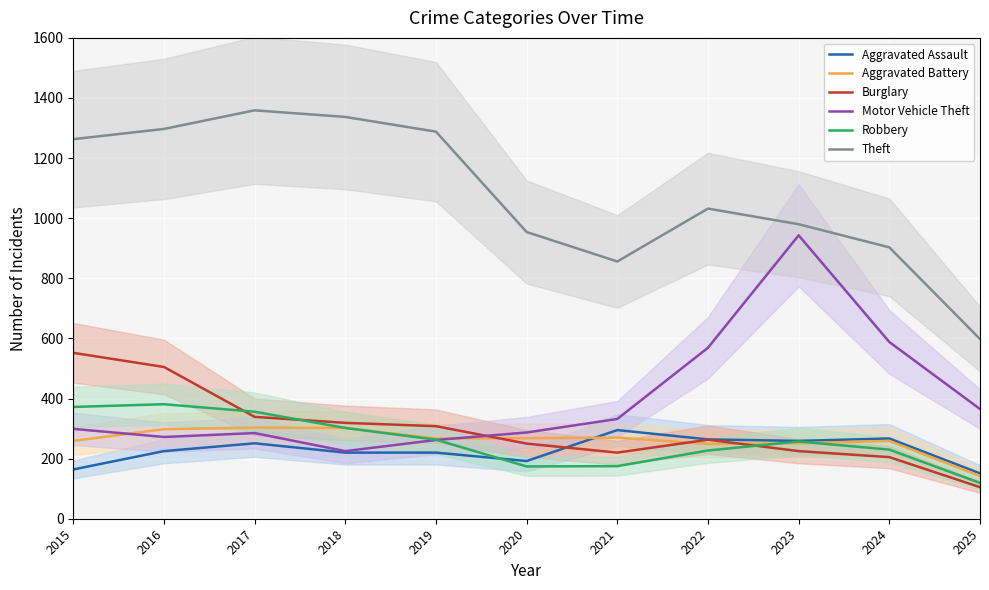

The value of Robbery at 2016 is 381. True or false?

True